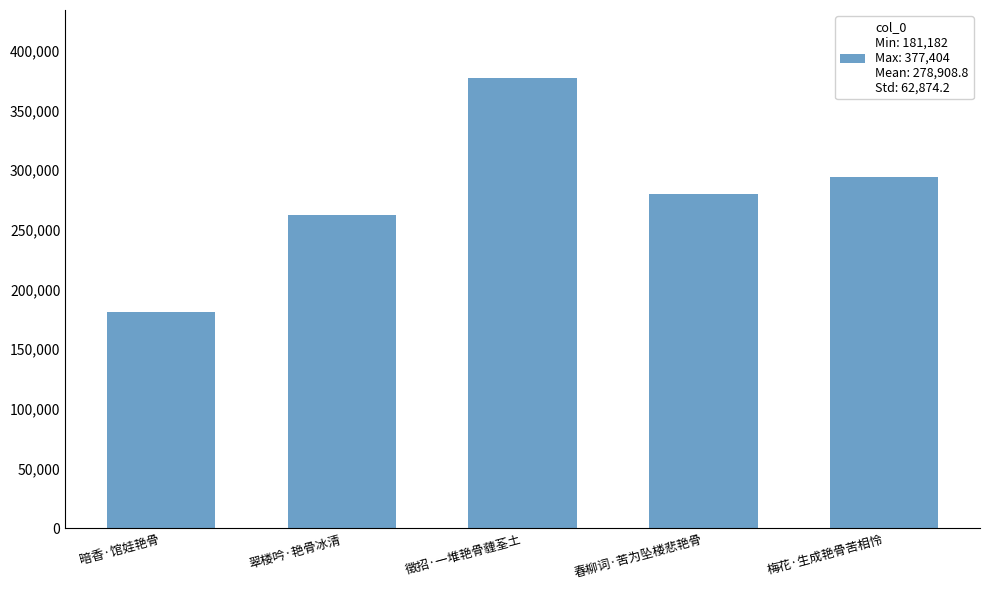

What is the sum of the values at 徵招·一堆艳骨薶荃土 and 暗香·馆娃艳骨?

558586